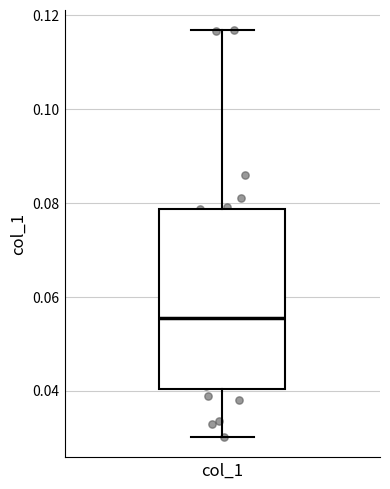

Where does the lower whisker of the box for col_1 end on the y-axis? The values are not printed on the chart, so give them approximately, as read against the axis.

0.030